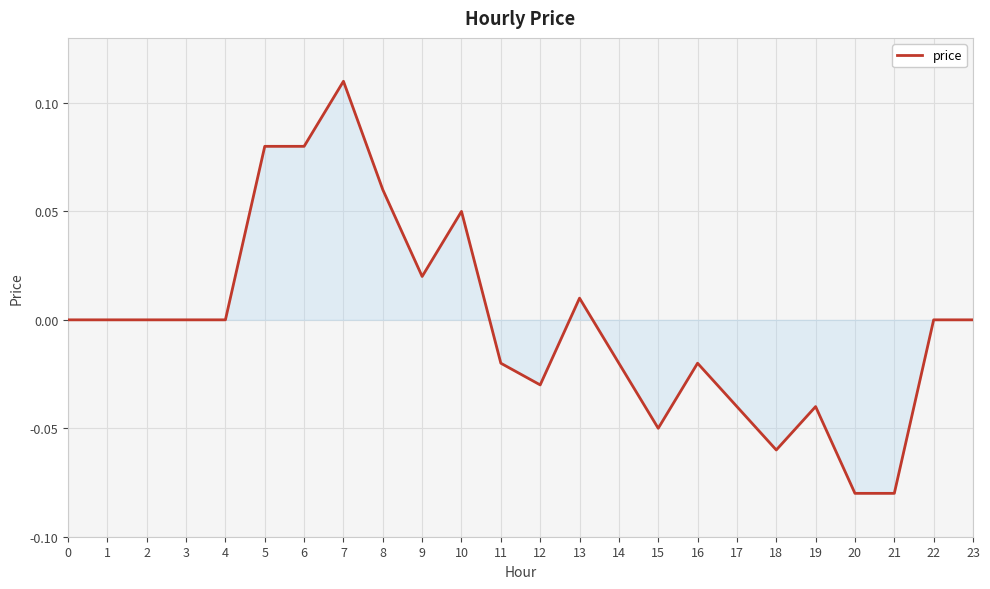

The value at 20 is -0.0. True or false?

False